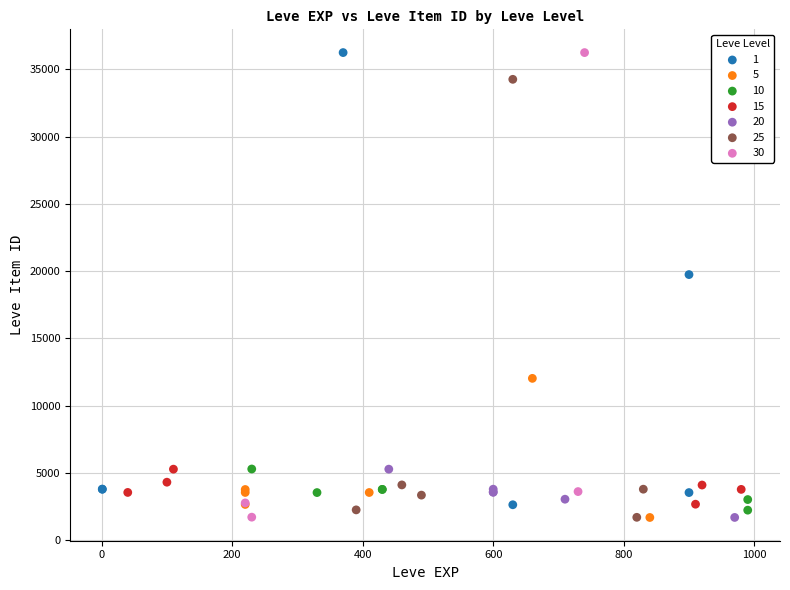

What are all the series names shown in the legend?

1, 5, 10, 15, 20, 25, 30